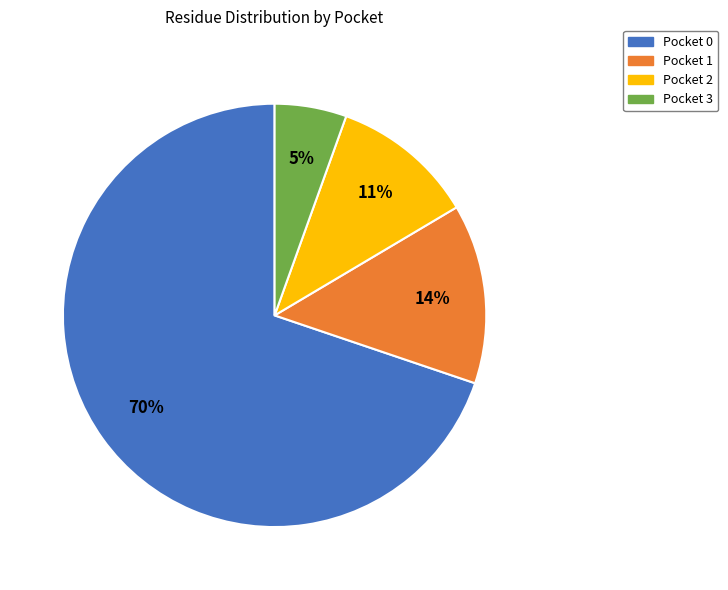

Is there any slice that represents more than half of the pie?

Yes